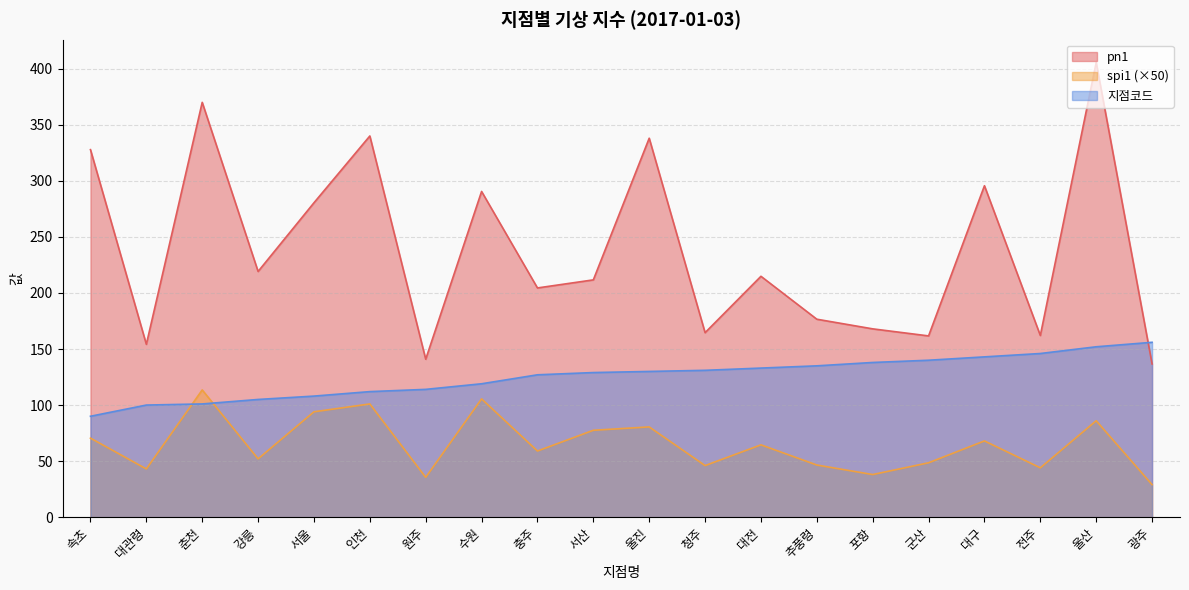

What is the average value of the pn1 series?

238.2